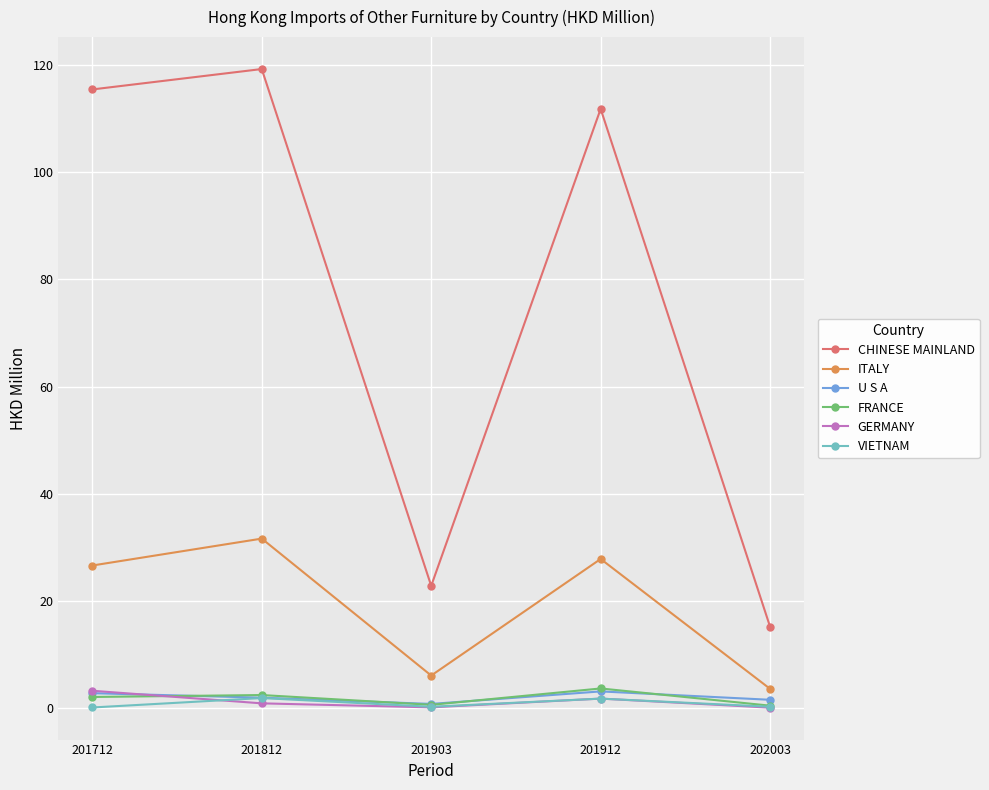

What is the approximate value of GERMANY at 202003?

0.1